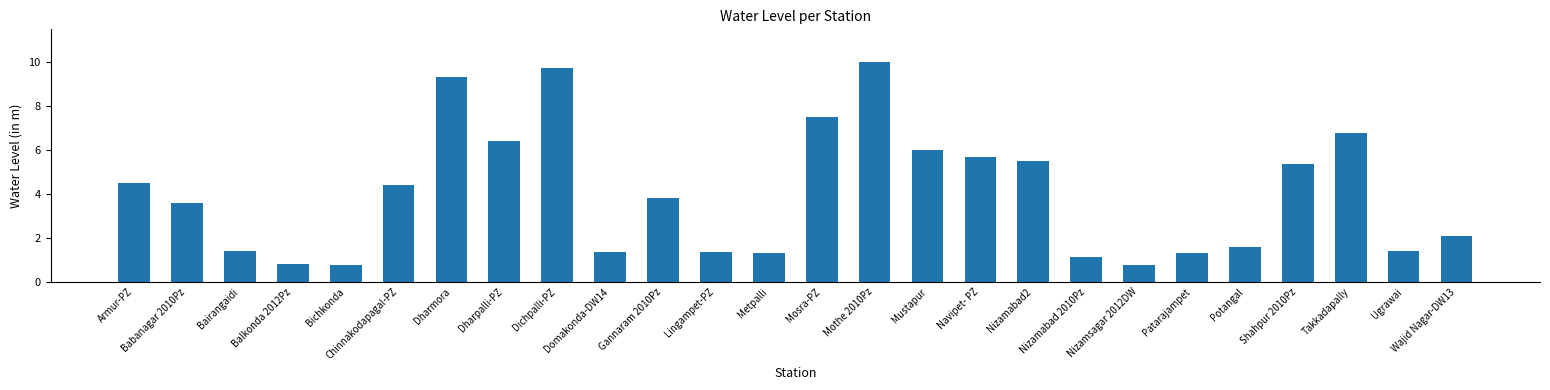

The value at Metpalli is 2.0. True or false?

False